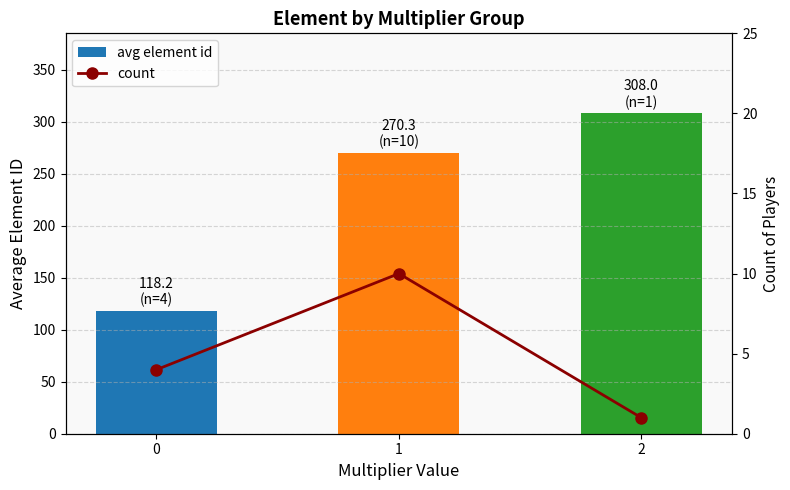

Count the number of categories in the chart.

3